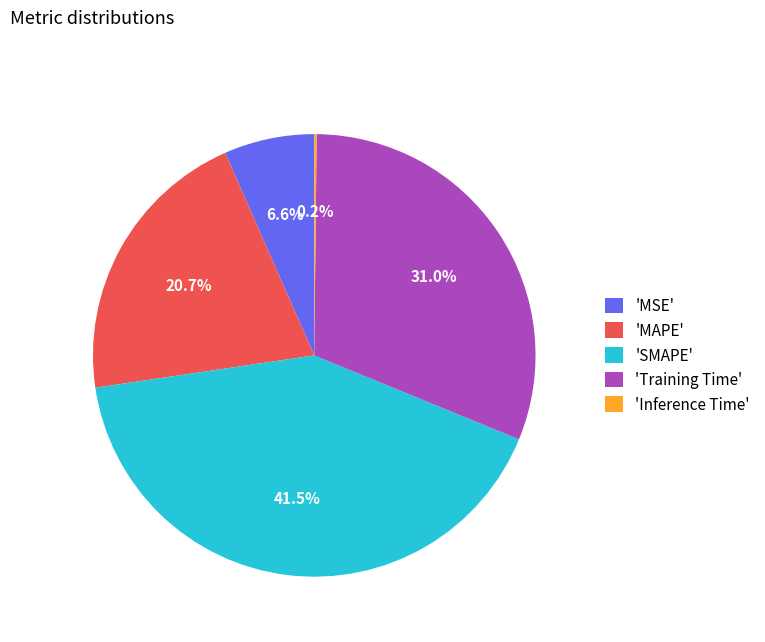

Does any single category account for the majority?

No